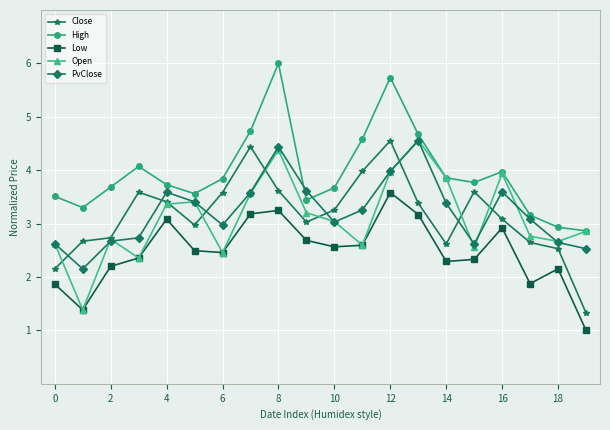

True or false: Close and Low cross at least once.

False